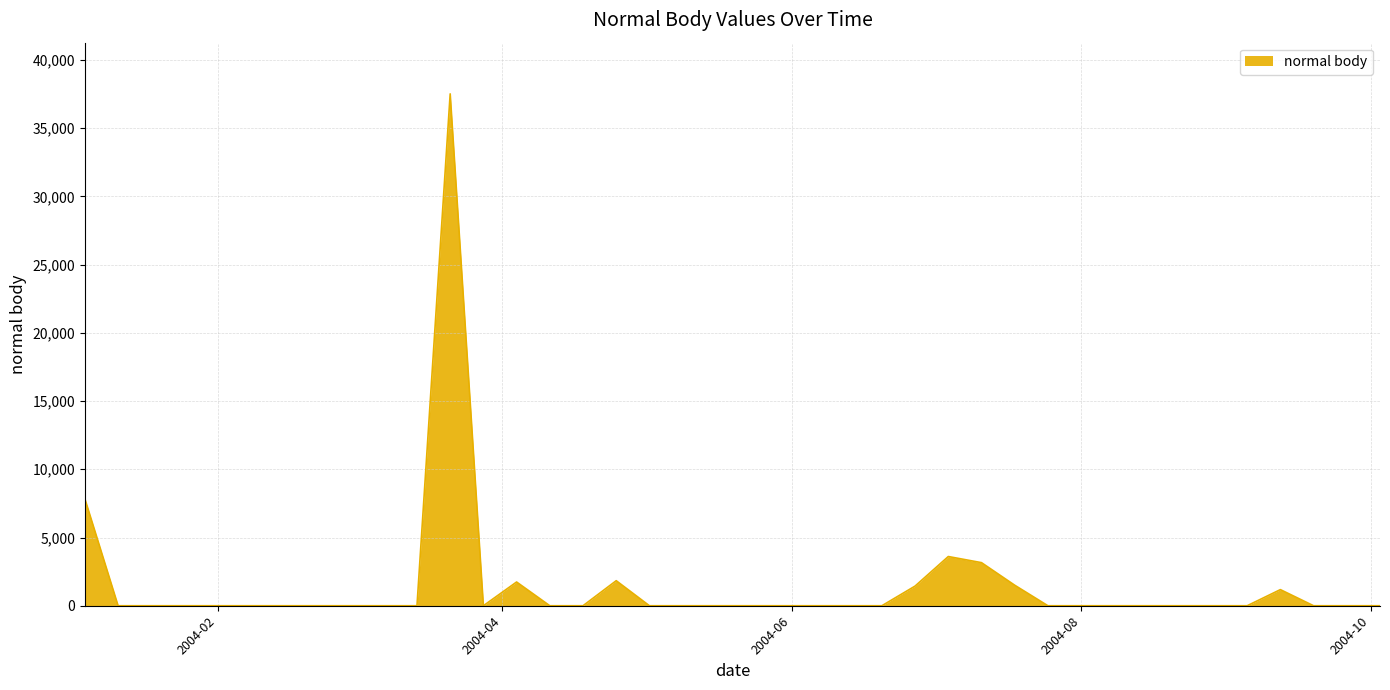

How many series are shown in this chart?

1